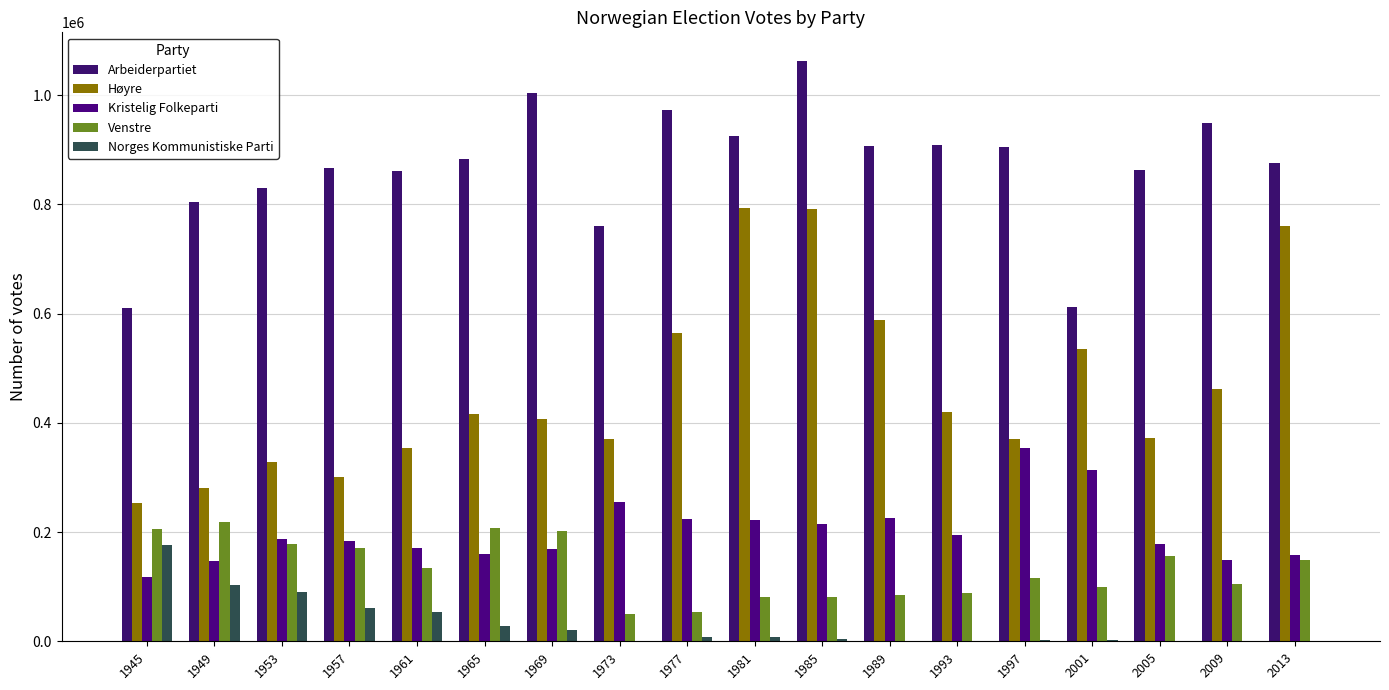

Are the bars horizontal?

No